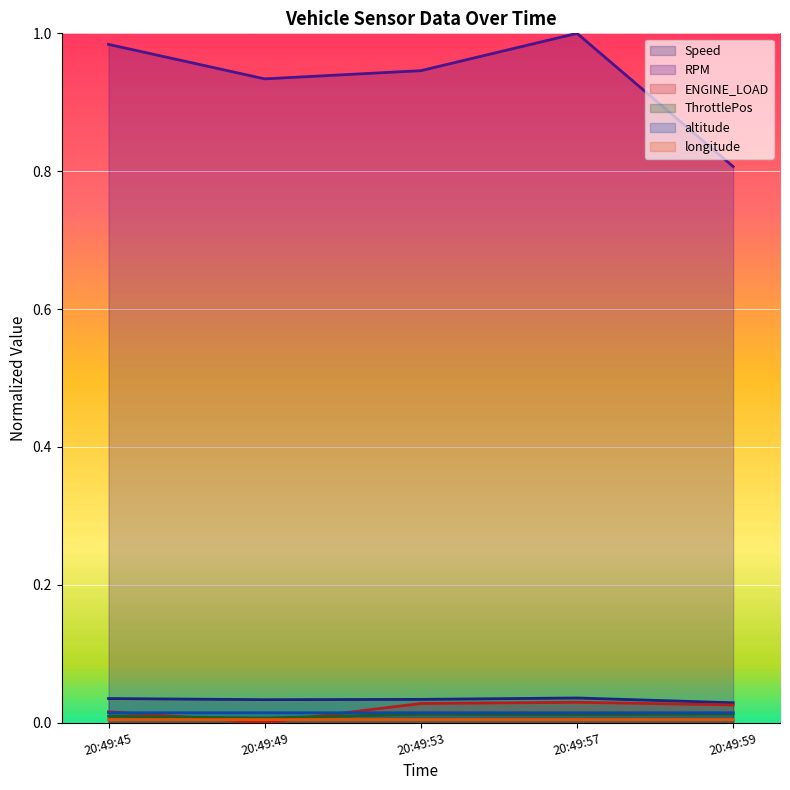

Which series has the largest total across all categories?

RPM